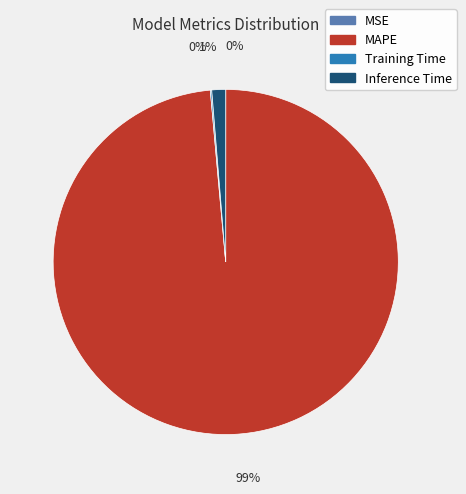

What is the majority slice?

MAPE